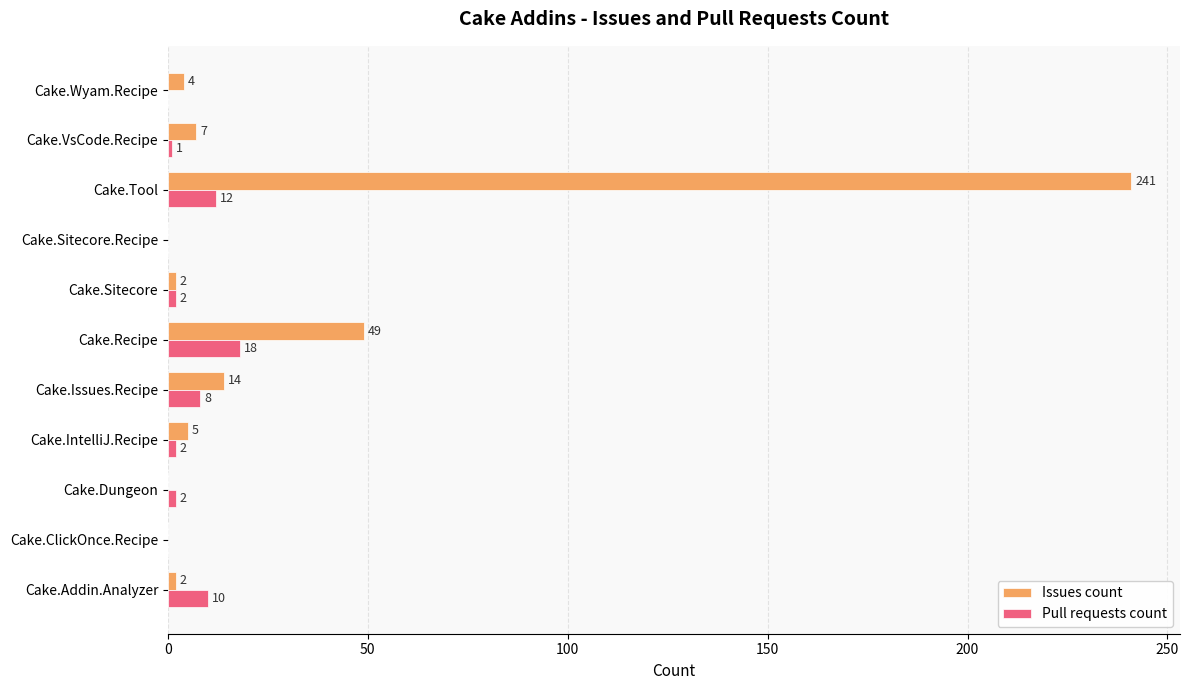

Which label corresponds to the largest value in the chart?

Cake.Tool